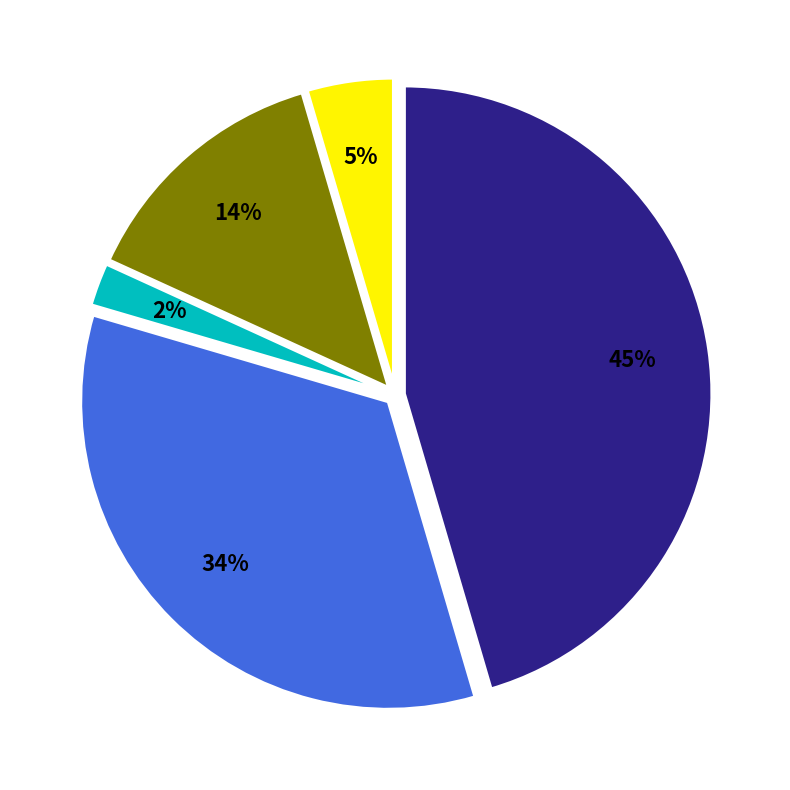

How many slices are in this pie chart?

5